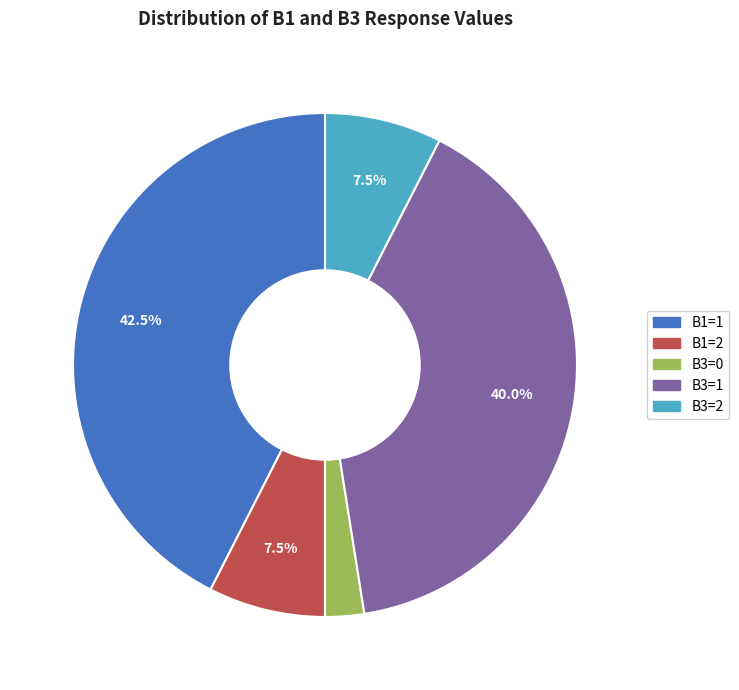

To the nearest percent, what is the average slice percentage?

20%